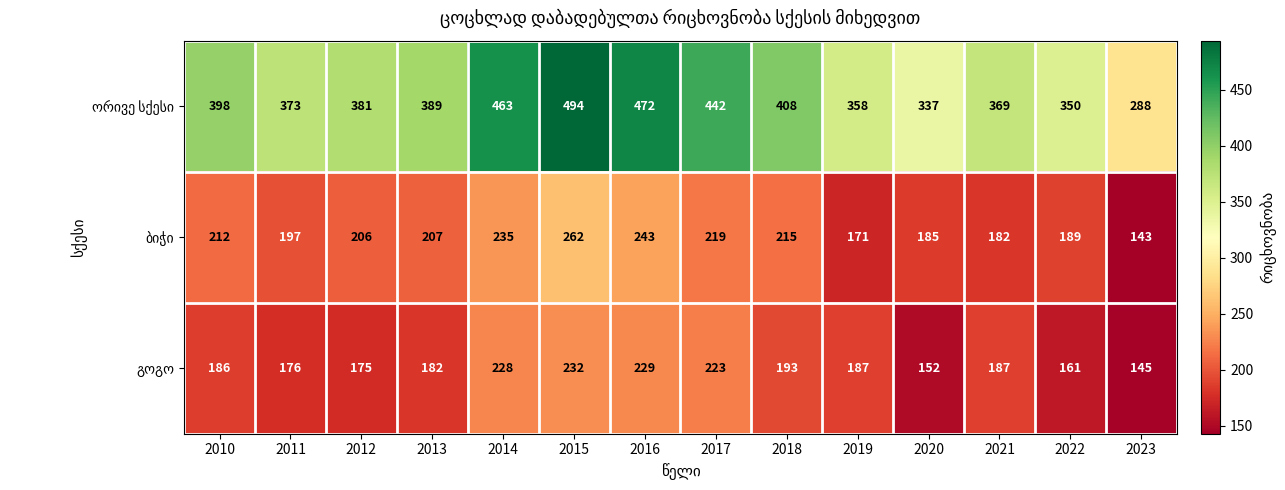

What is the difference between the highest and lowest values at 2011?

197